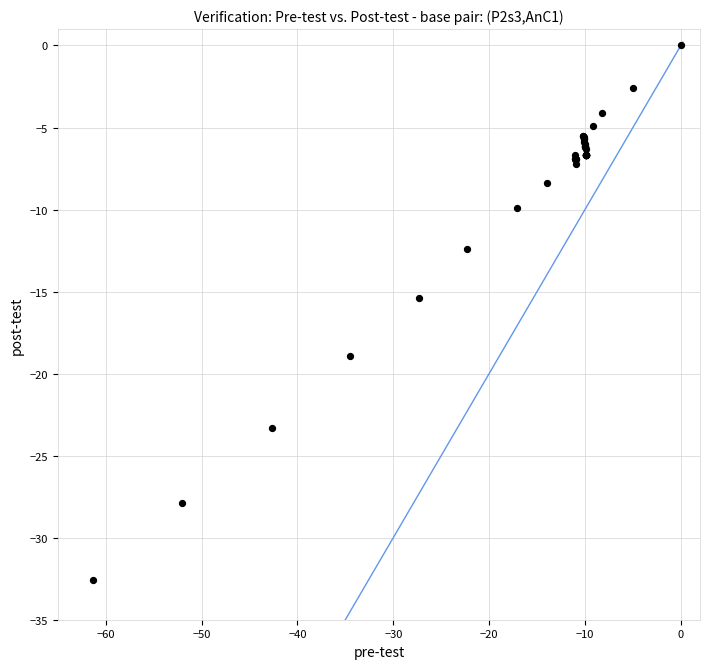

What Y value in the scatter plot is closest to -16?

-15.4